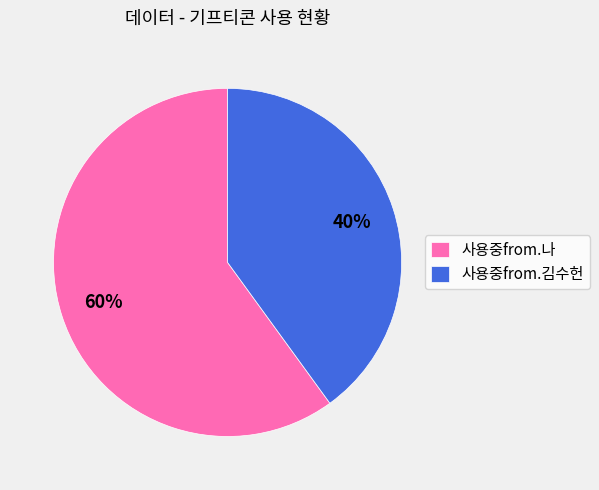

Between 사용중from.김수헌 and 사용중from.나, which is larger?

사용중from.나